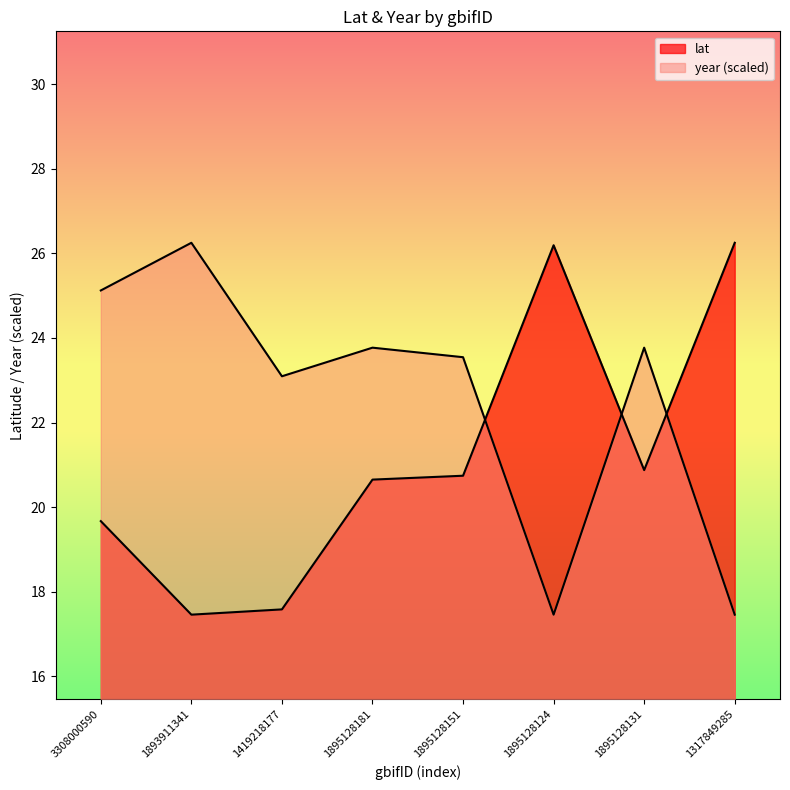

At how many categories does at least one series exceed 19?

8